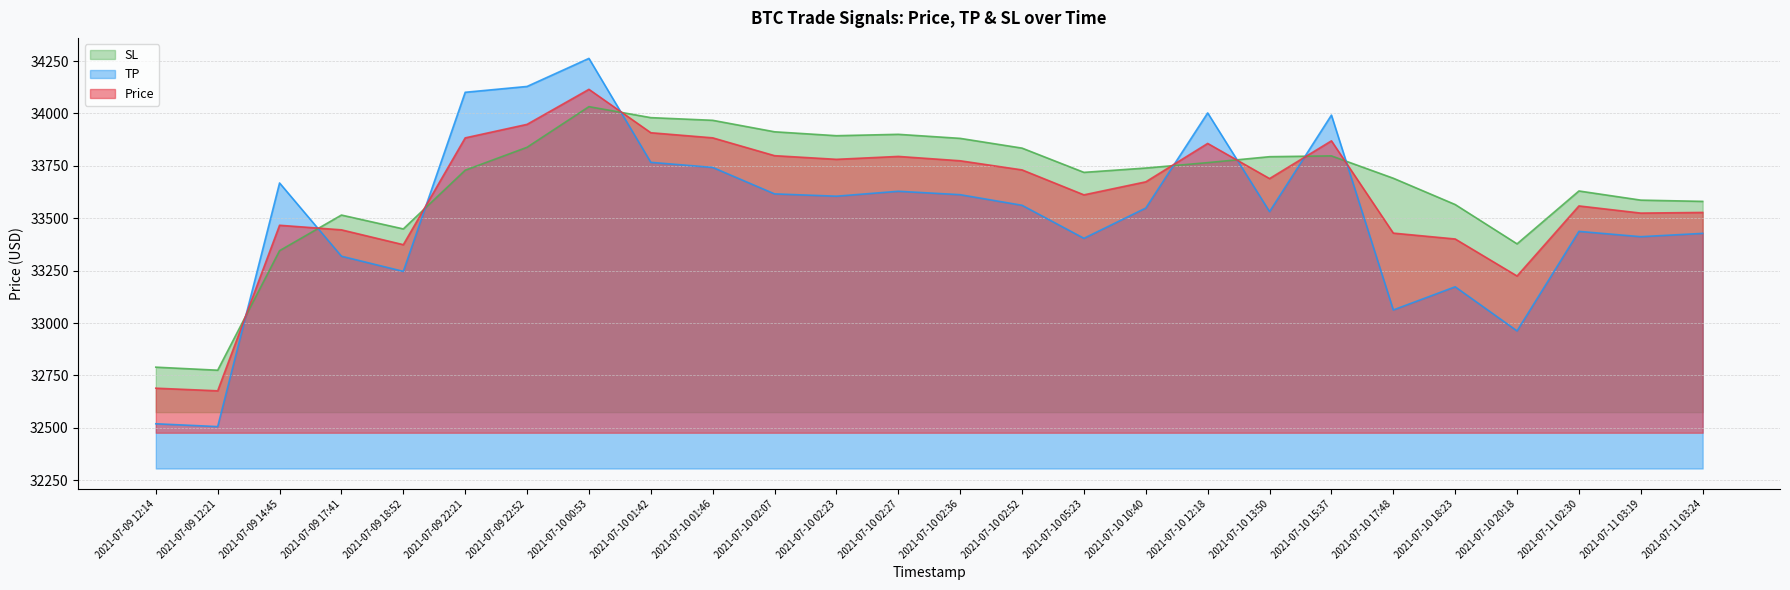

What is the maximum value shown in the chart?

34262.5